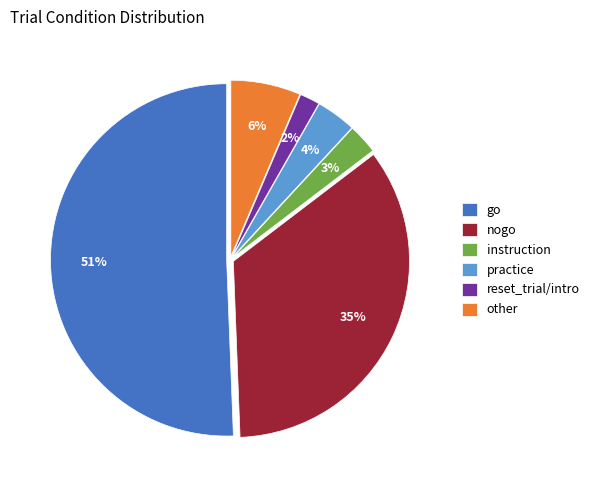

The instruction slice represents 15% of the pie. True or false?

False